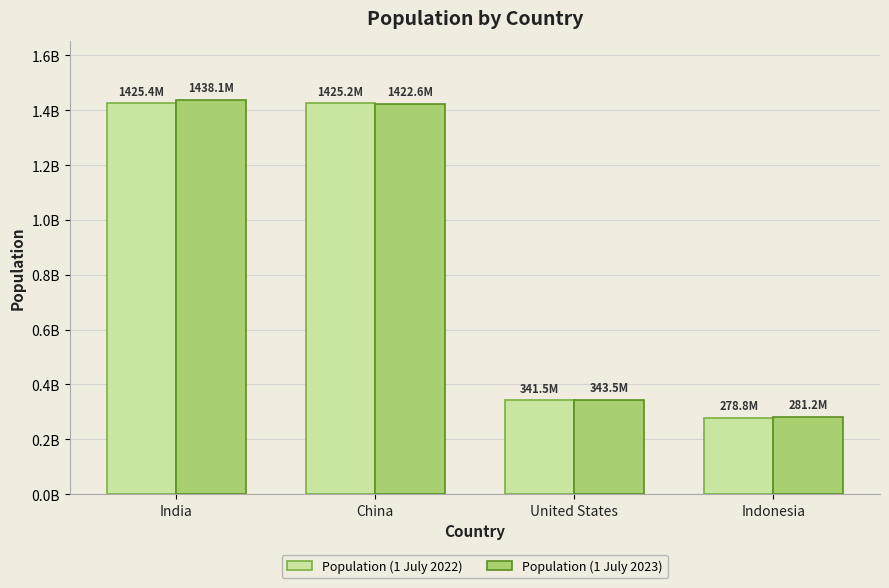

What is the difference between the Population (1 July 2023) values at United States and Indonesia?

62287268